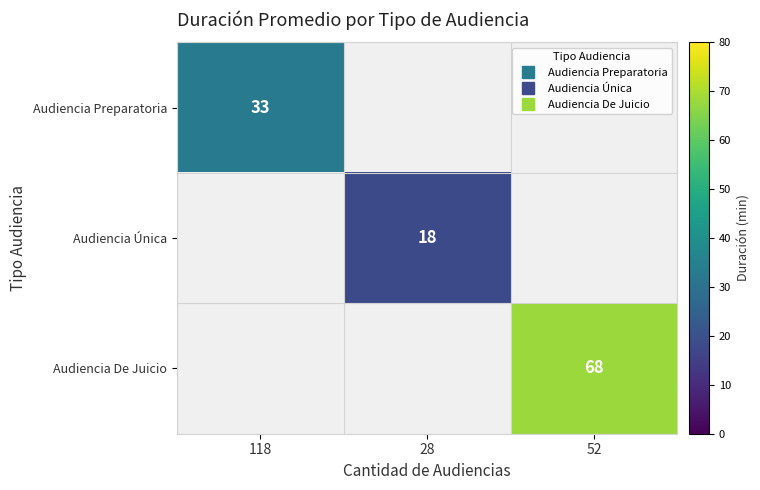

How many positive values does the Audiencia Única series have?

1